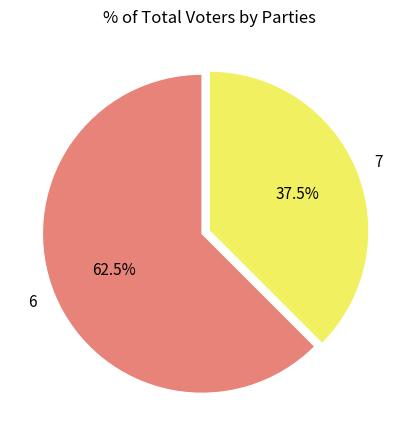

Count the number of slices in the pie.

2